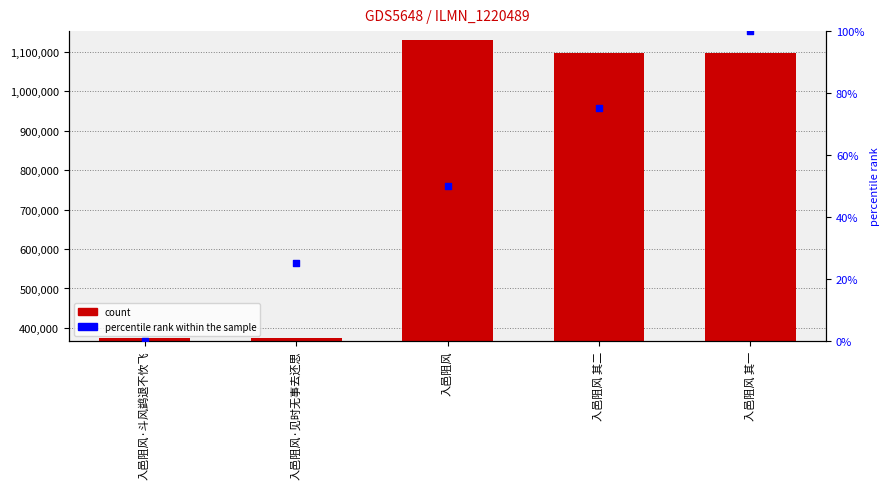

At how many categories does at least one series exceed 438000?

3